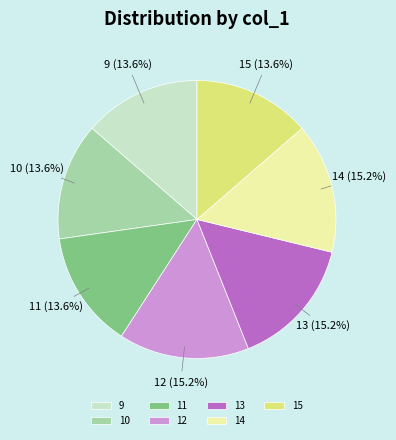

To the nearest percent, what is the difference between the largest and smallest slice percentages?

2%